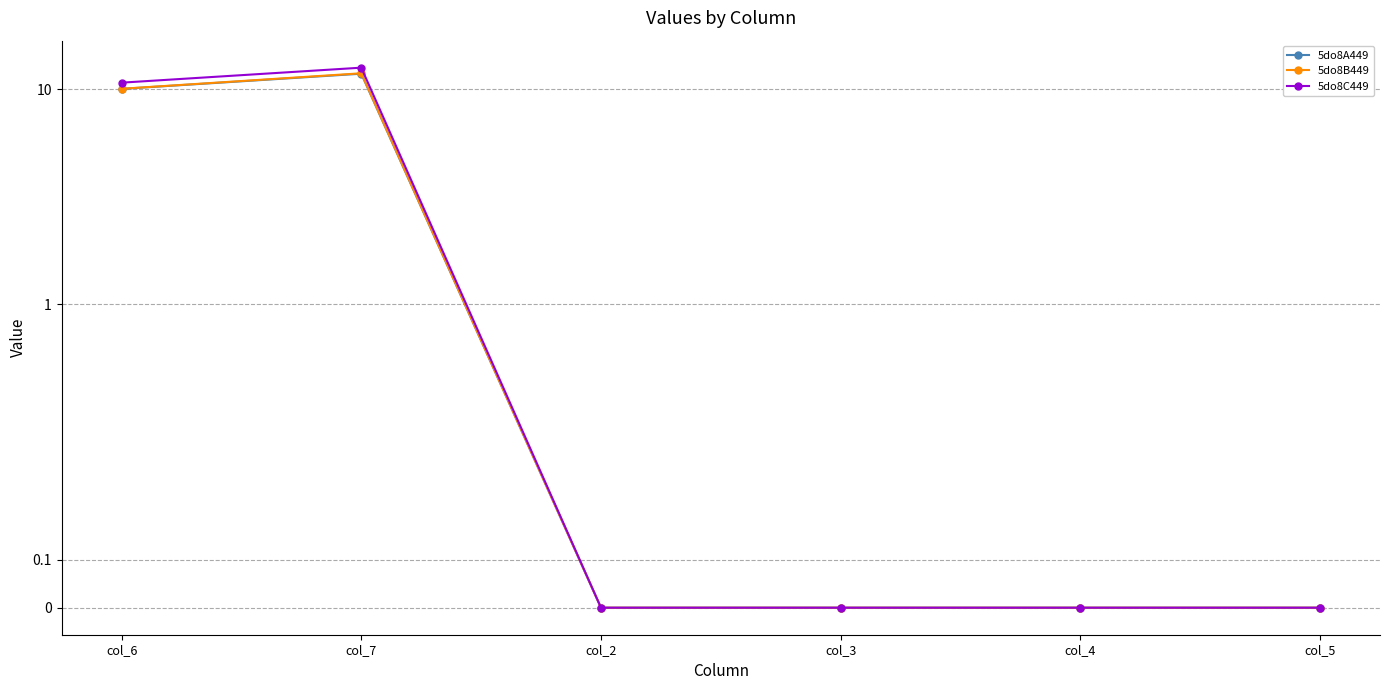

How many data points in 5do8B449 are above 0?

2